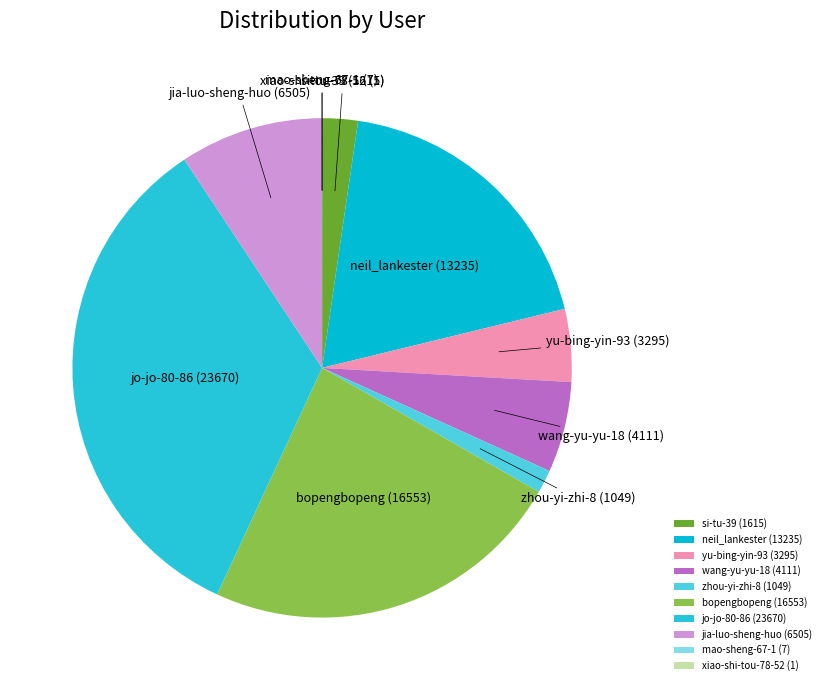

What is the ratio of the value at wang-yu-yu-18 (4111) to the value at yu-bing-yin-93 (3295)?

1.2